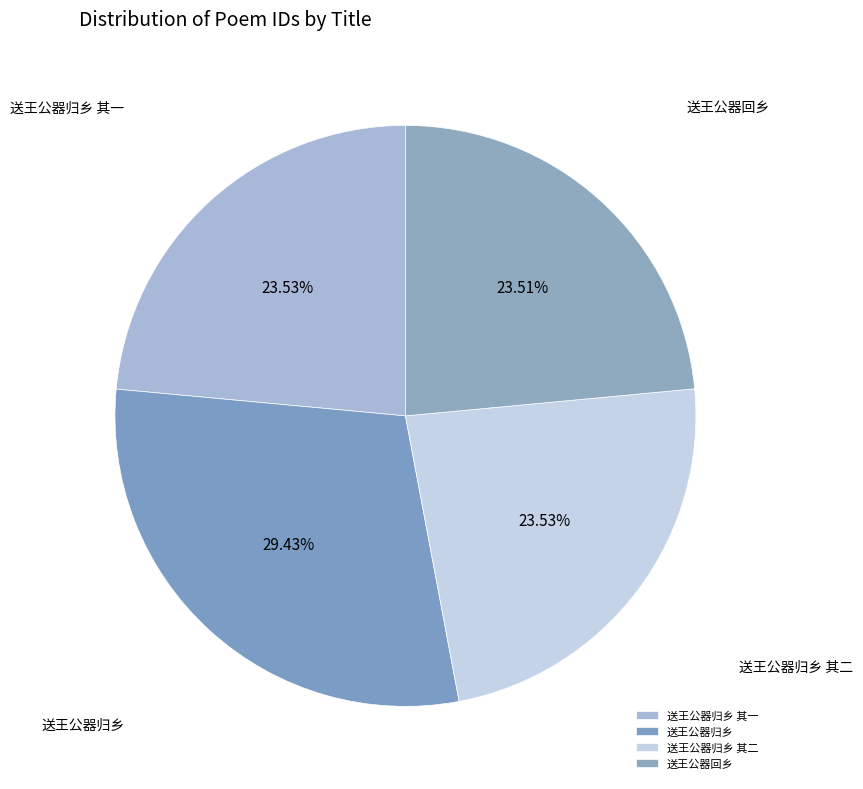

Which category has the biggest portion of the pie?

送王公器归乡